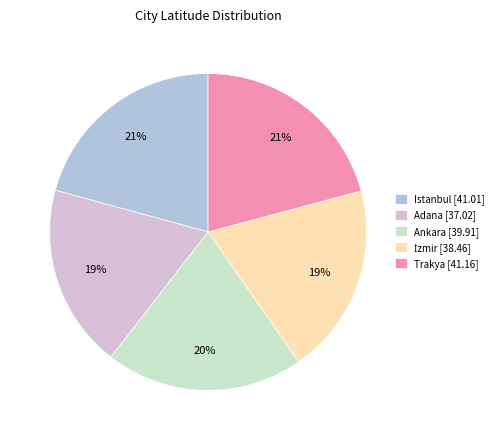

To the nearest percent, what is the difference between the largest and smallest slice percentages?

2%